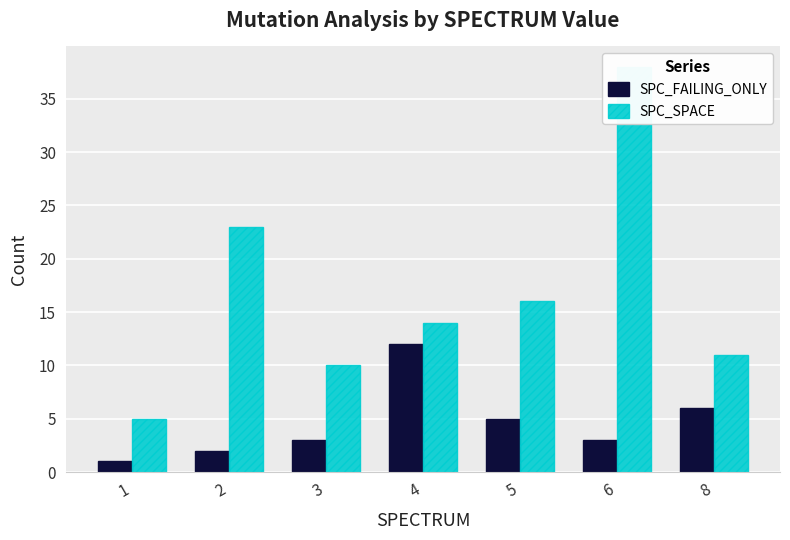

Which has a higher value, 3 or 4?

4